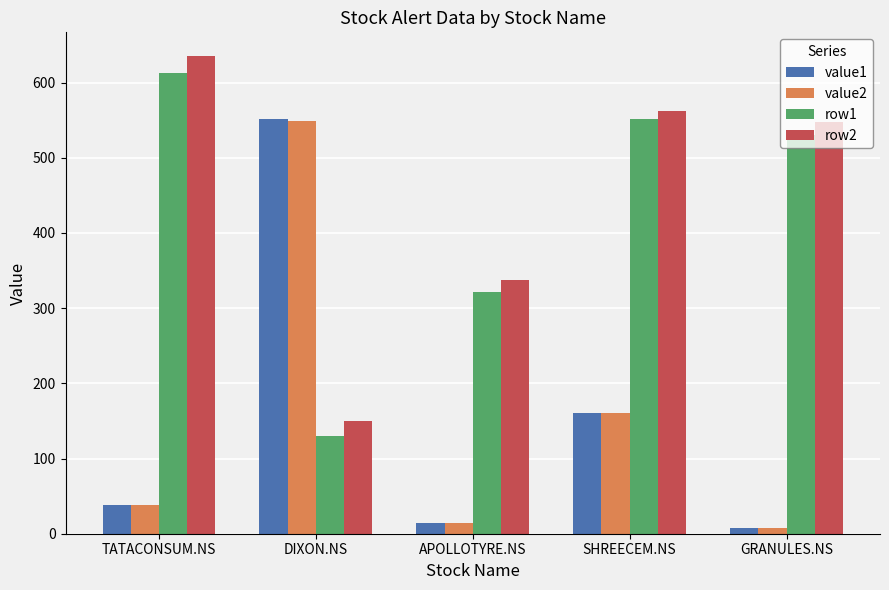

The value of row2 at TATACONSUM.NS is 138.5. True or false?

False